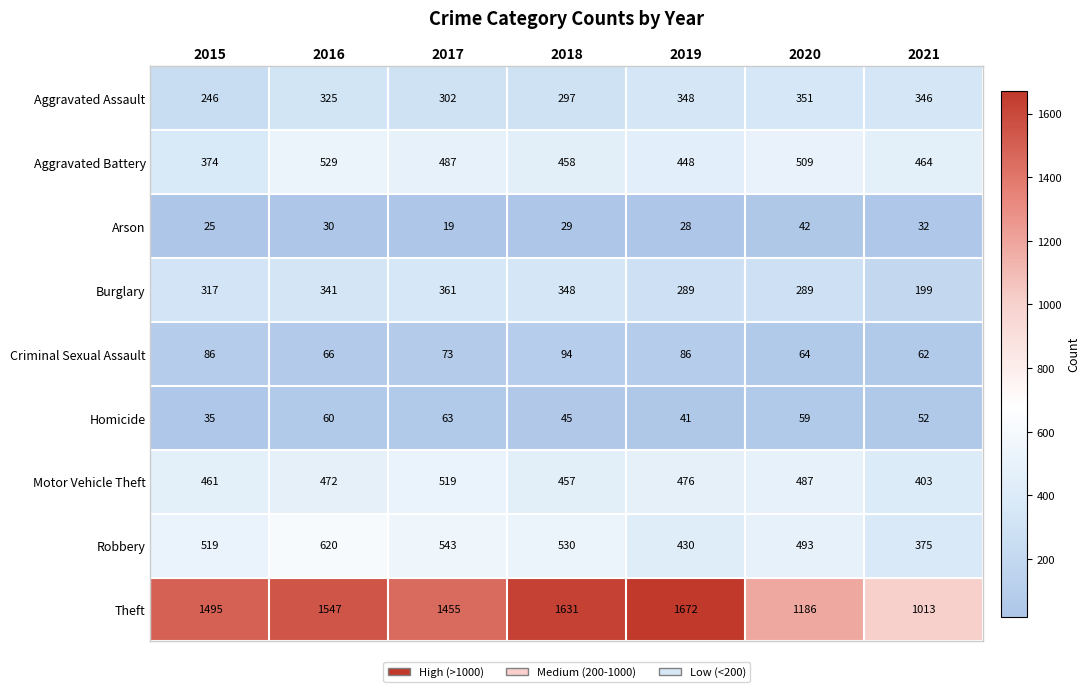

What value does the Aggravated Battery series have at 2017?

487